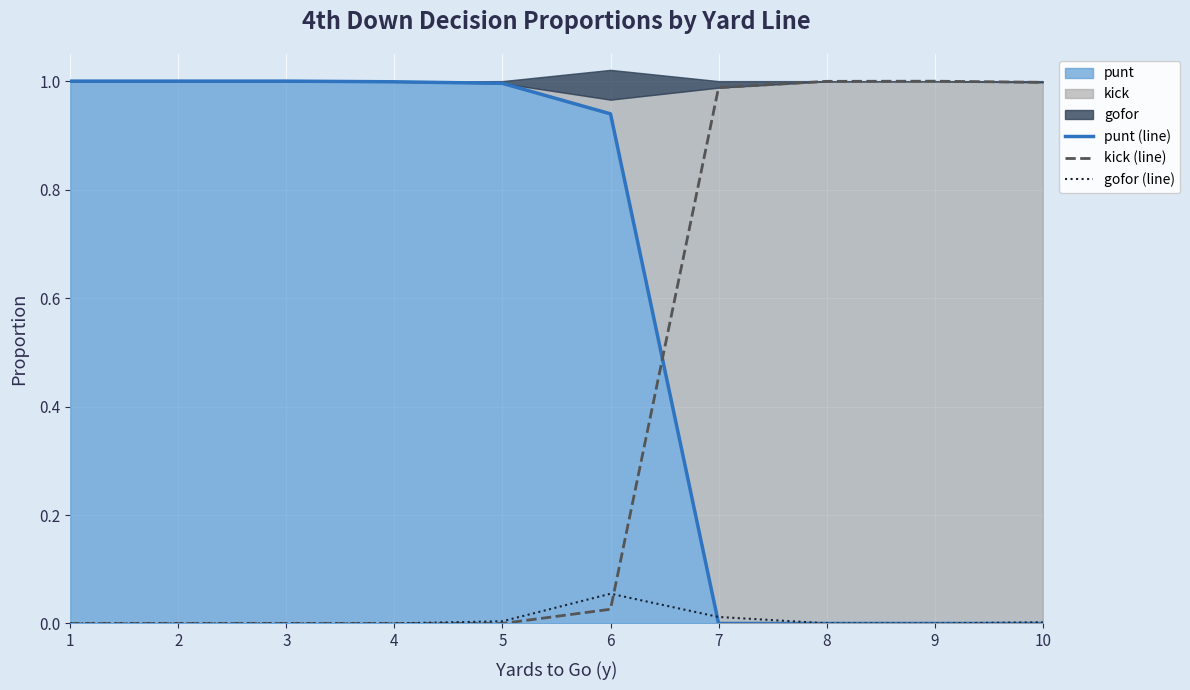

At how many categories does at least one series exceed 0?

10